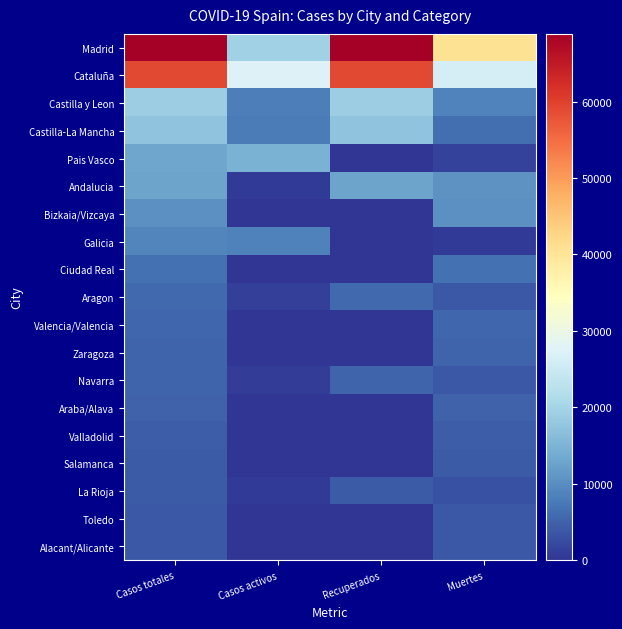

Which series has the largest range (max minus min)?

Madrid